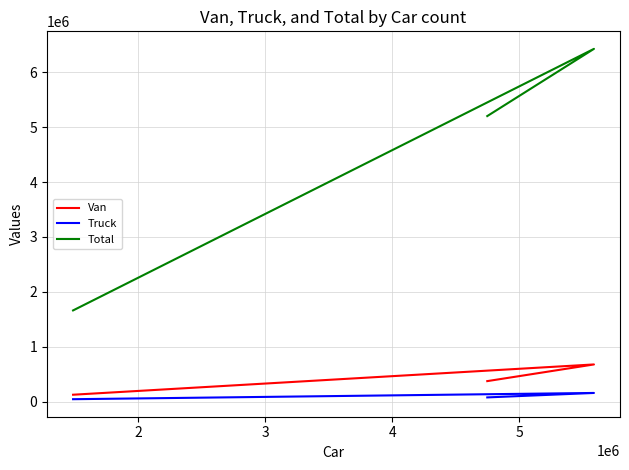

What is the sum of all Van values?

1181359